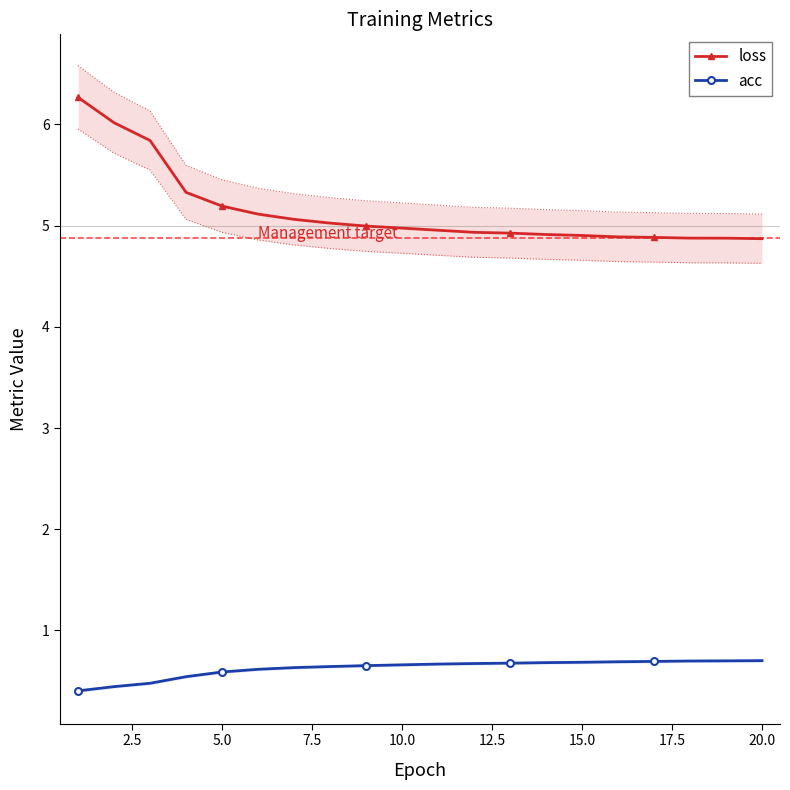

Which series has the largest total across all categories?

loss